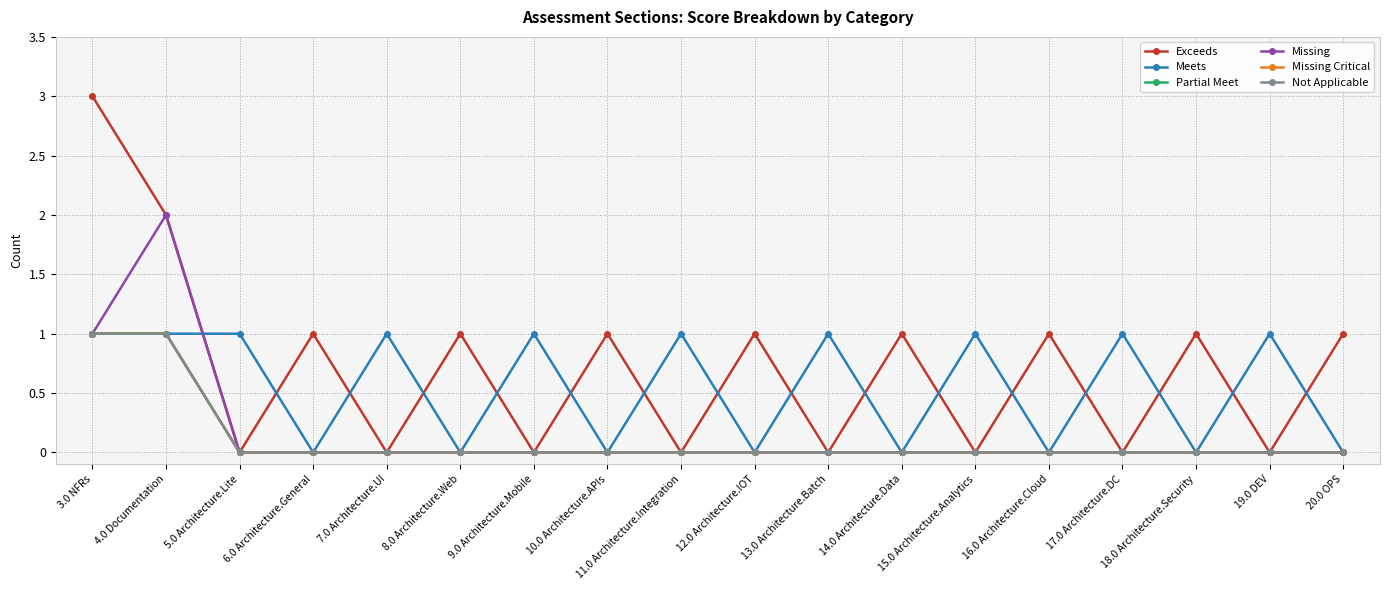

Does the chart have visible grid lines?

Yes